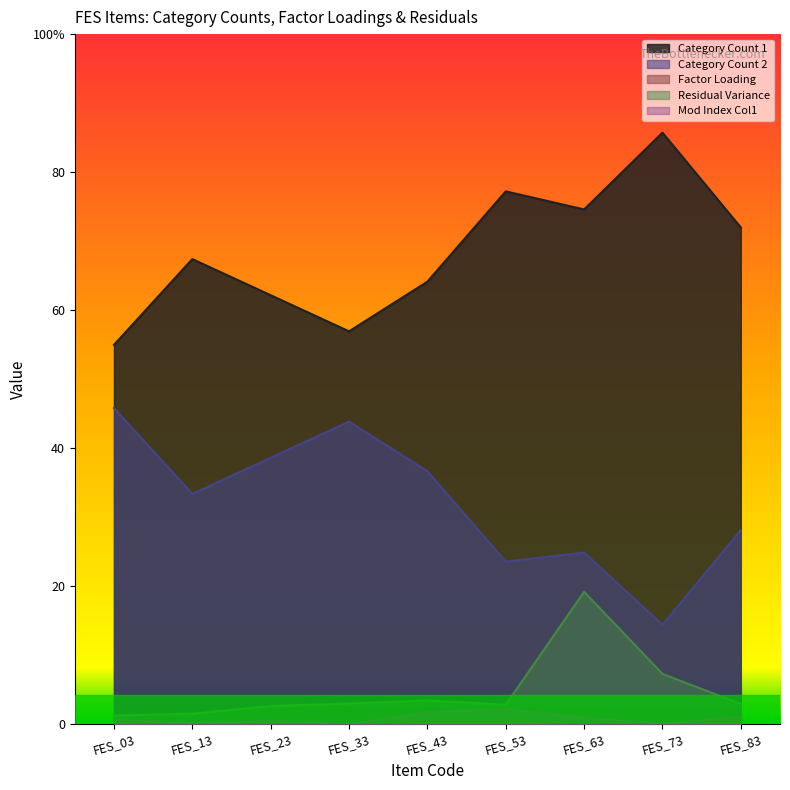

Between FES_53 and FES_23, which is larger?

FES_53